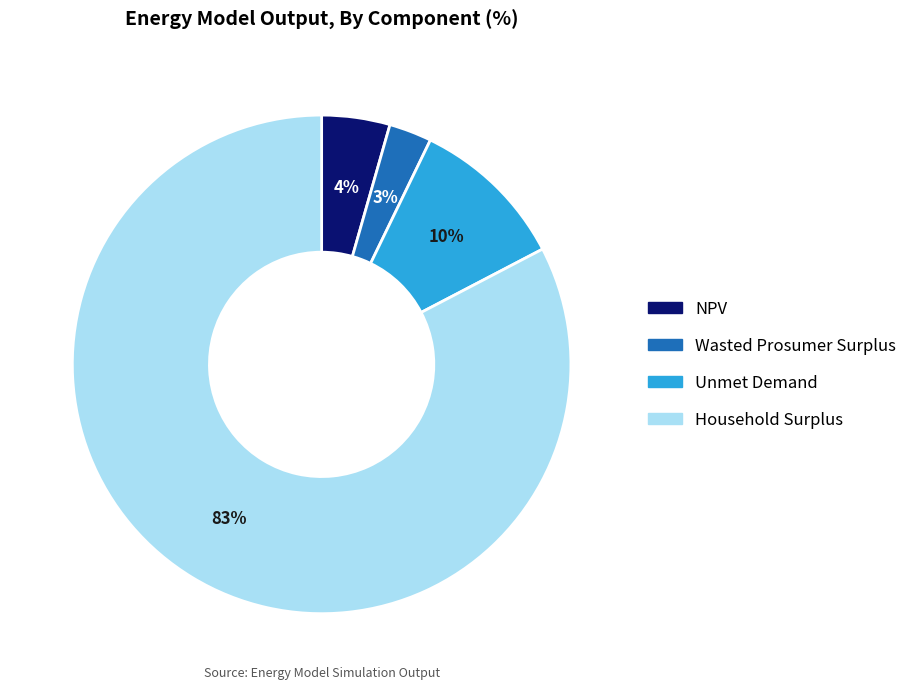

To the nearest percent, what is the difference between the largest and smallest slice percentages?

80%